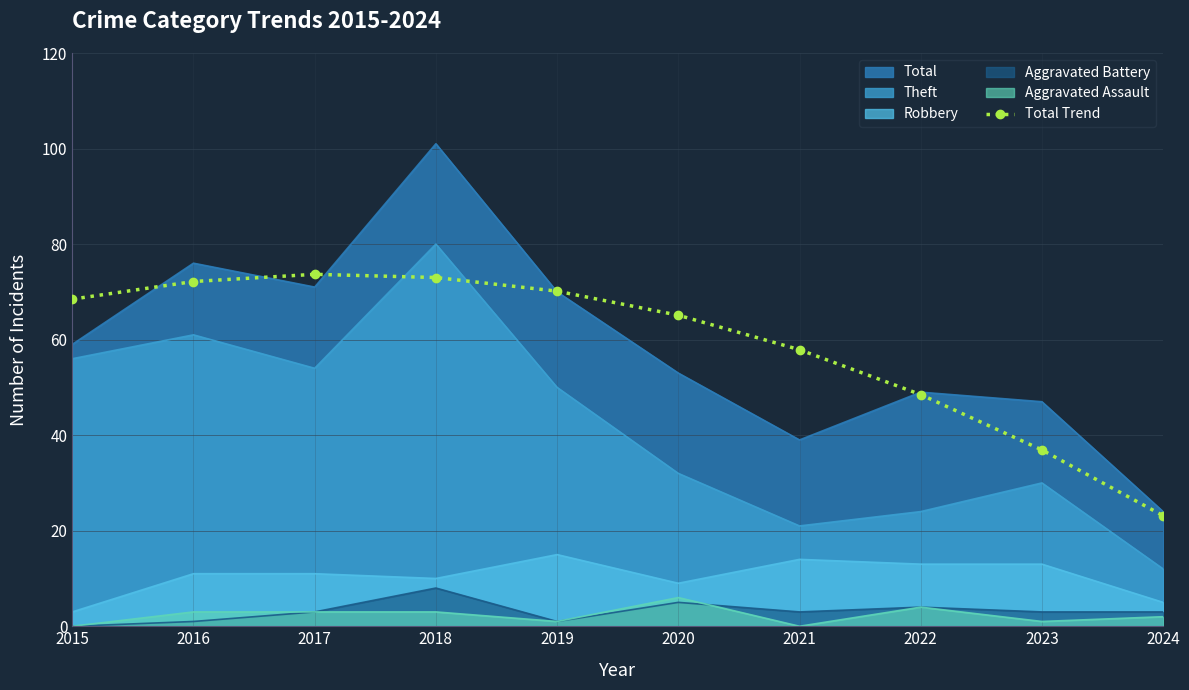

What is the smallest value displayed?

0.0